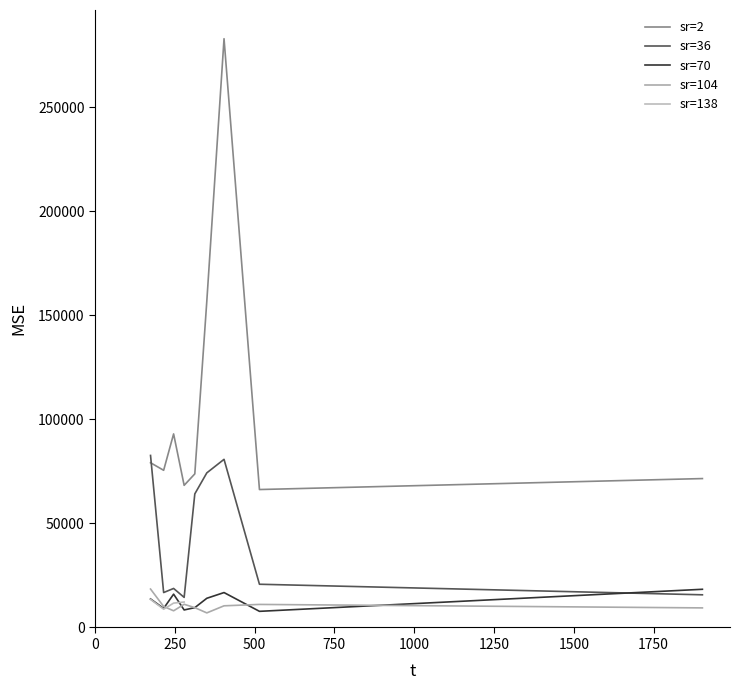

What is the highest value of the sr=104 series?

18469.1